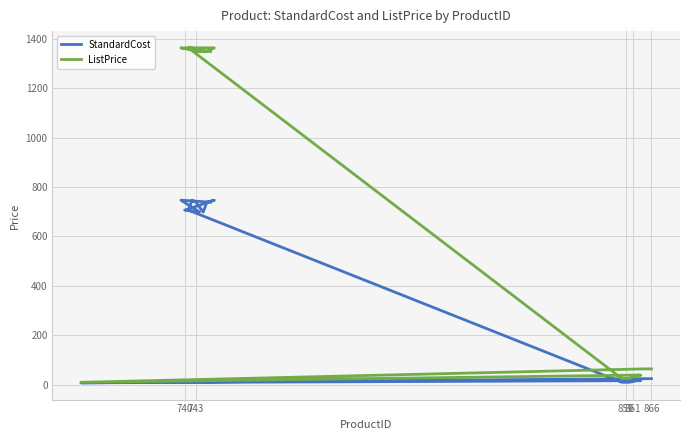

What is the smallest value displayed?

6.9